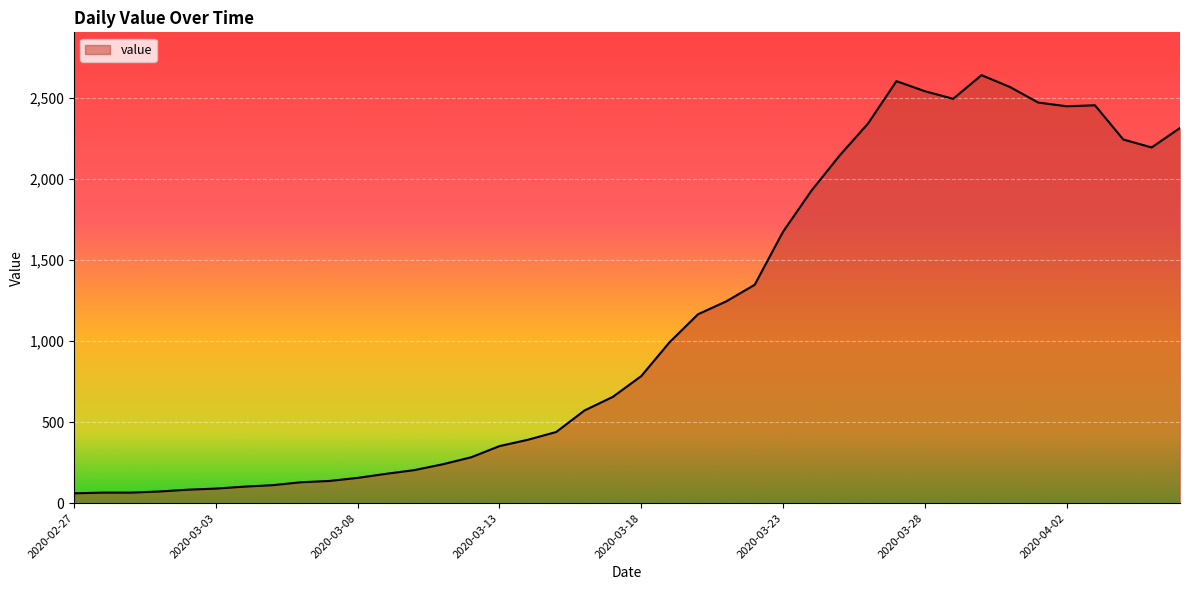

Does the chart display data point markers on the line(s)?

No